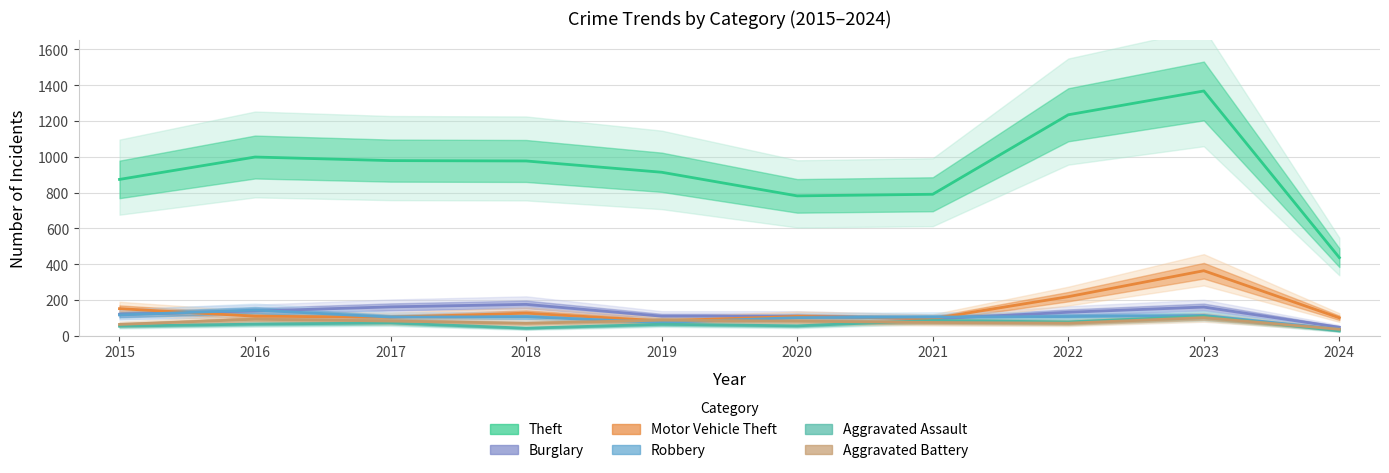

How many data points does each series have?

10